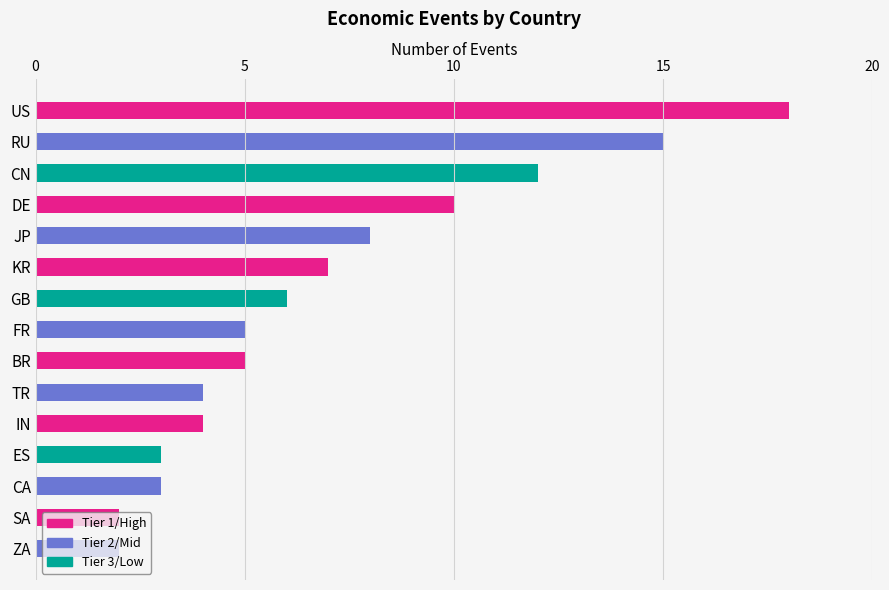

The chart shows a value of 5 at ES. True or false?

False